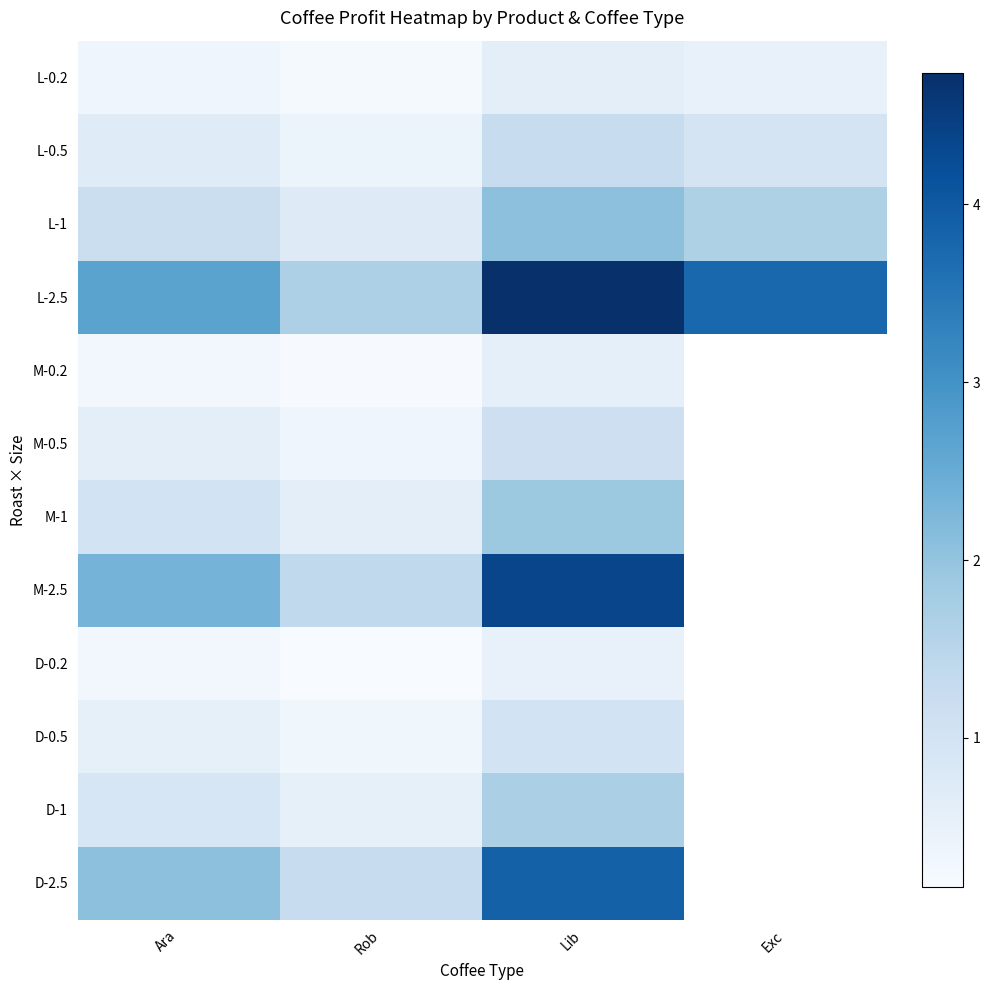

At which label is M-1 closest to 1?

Ara